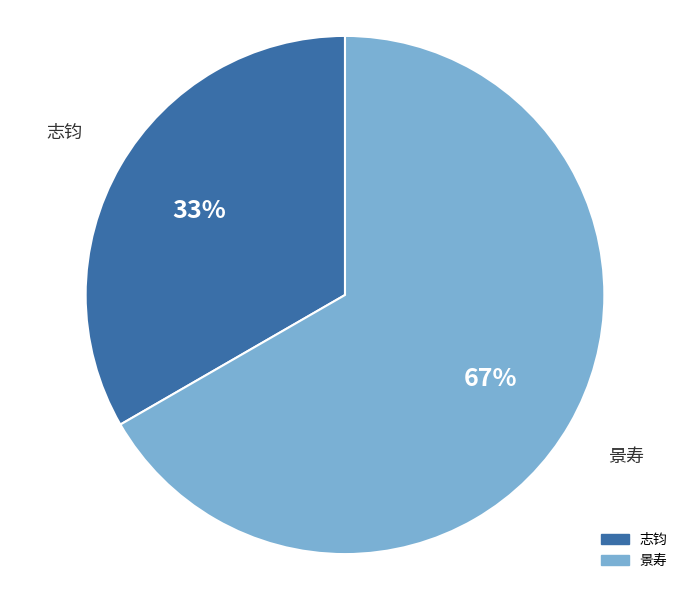

To the nearest percent, what is the combined percentage of 志钧 and 景寿?

100%